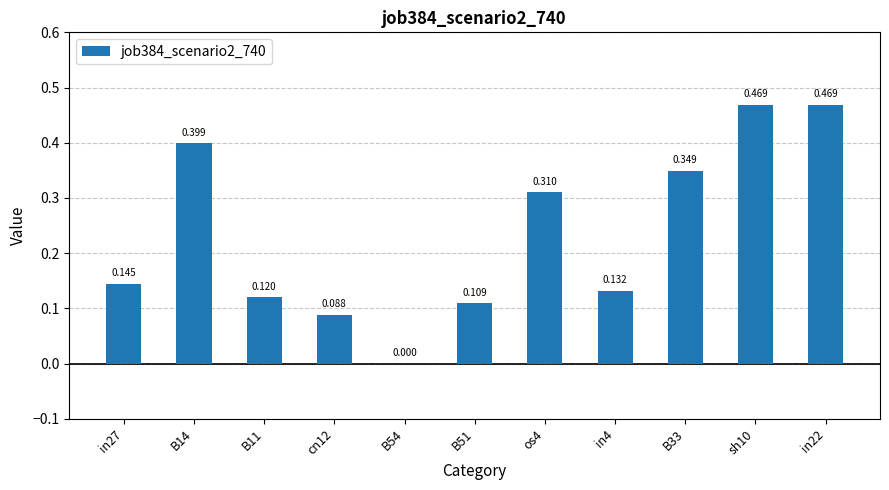

Does the chart contain stacked bars?

No